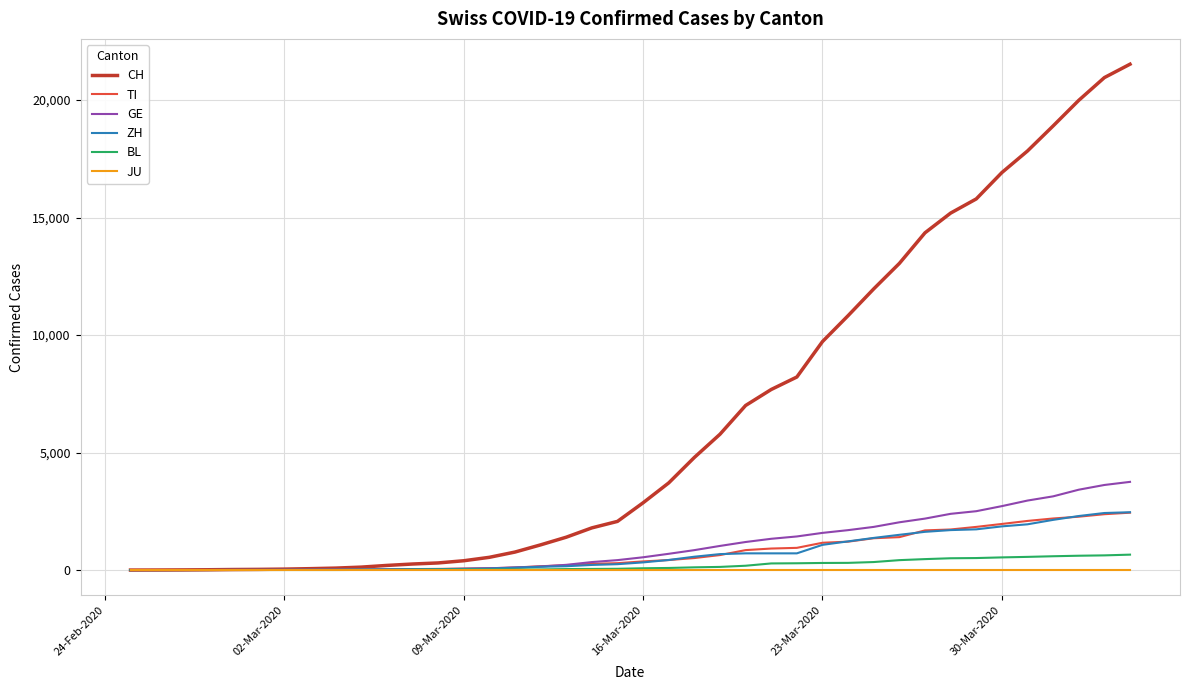

Is this an area chart (filled region under the line)?

No